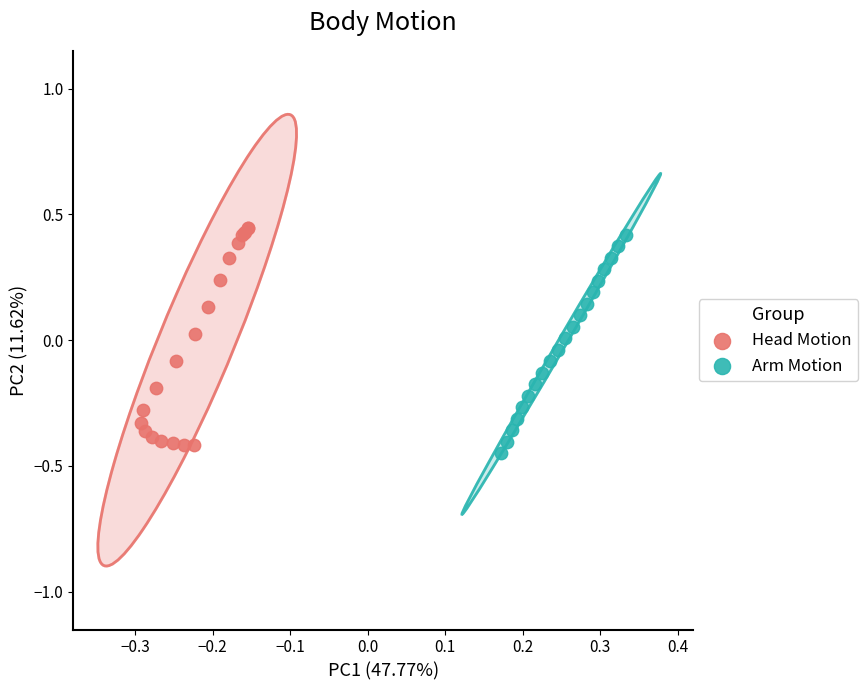

Which series contains the lowest Y value?

Arm Motion